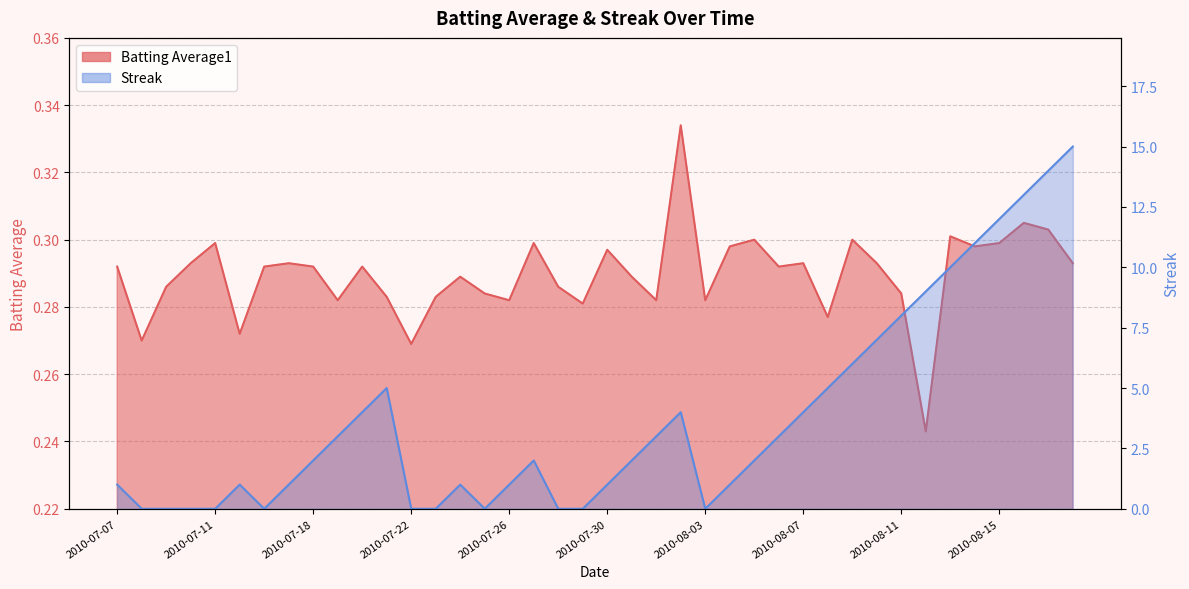

In Streak, how many points are higher than both neighbors (excluding endpoints)?

5